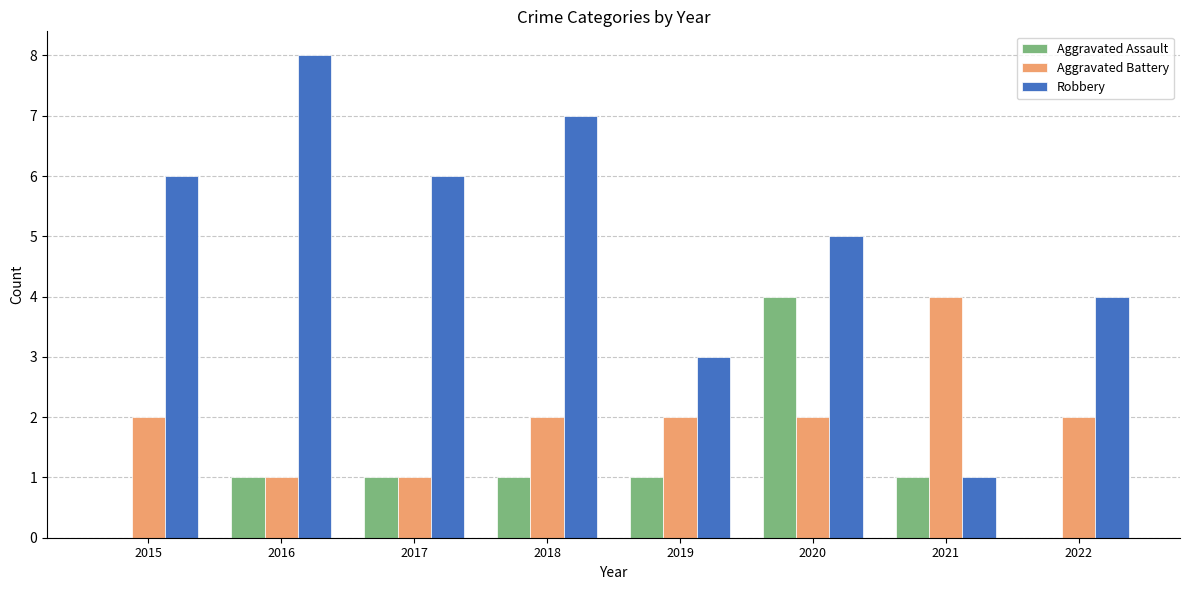

The Aggravated Assault series shows 2 at 2022. True or false?

False